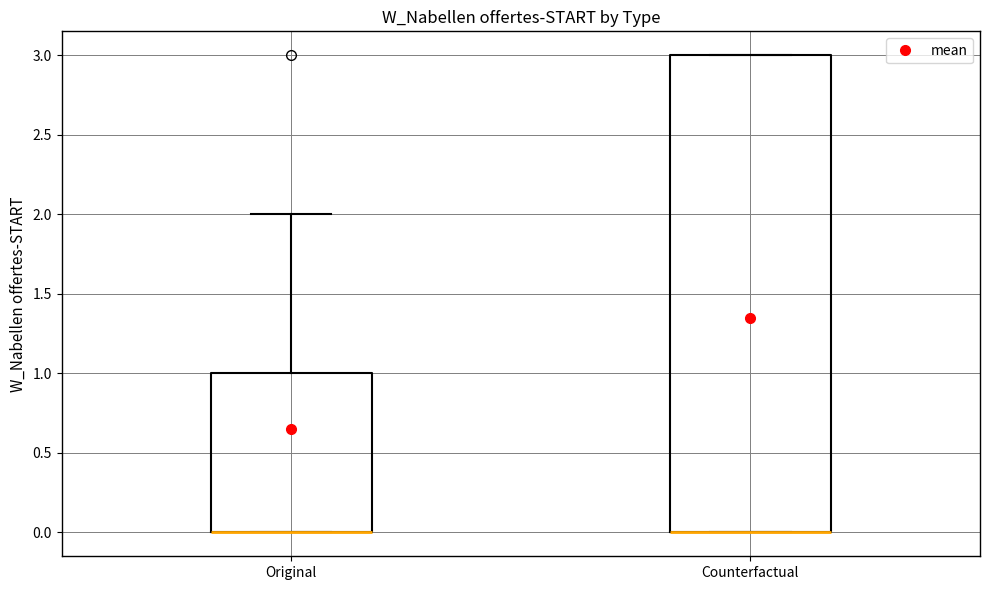

Where is the upper edge of the box for Counterfactual on the y-axis? The values are not printed on the chart, so give them approximately, as read against the axis.

3